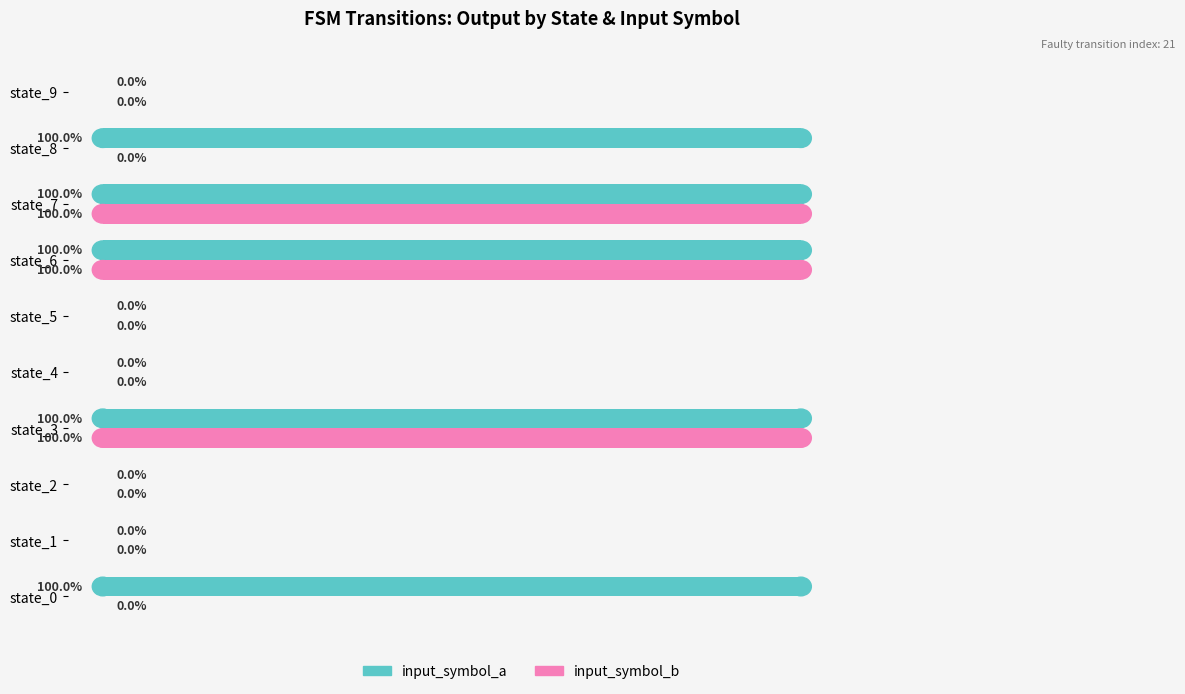

Which series has the largest total across all categories?

input_symbol_a